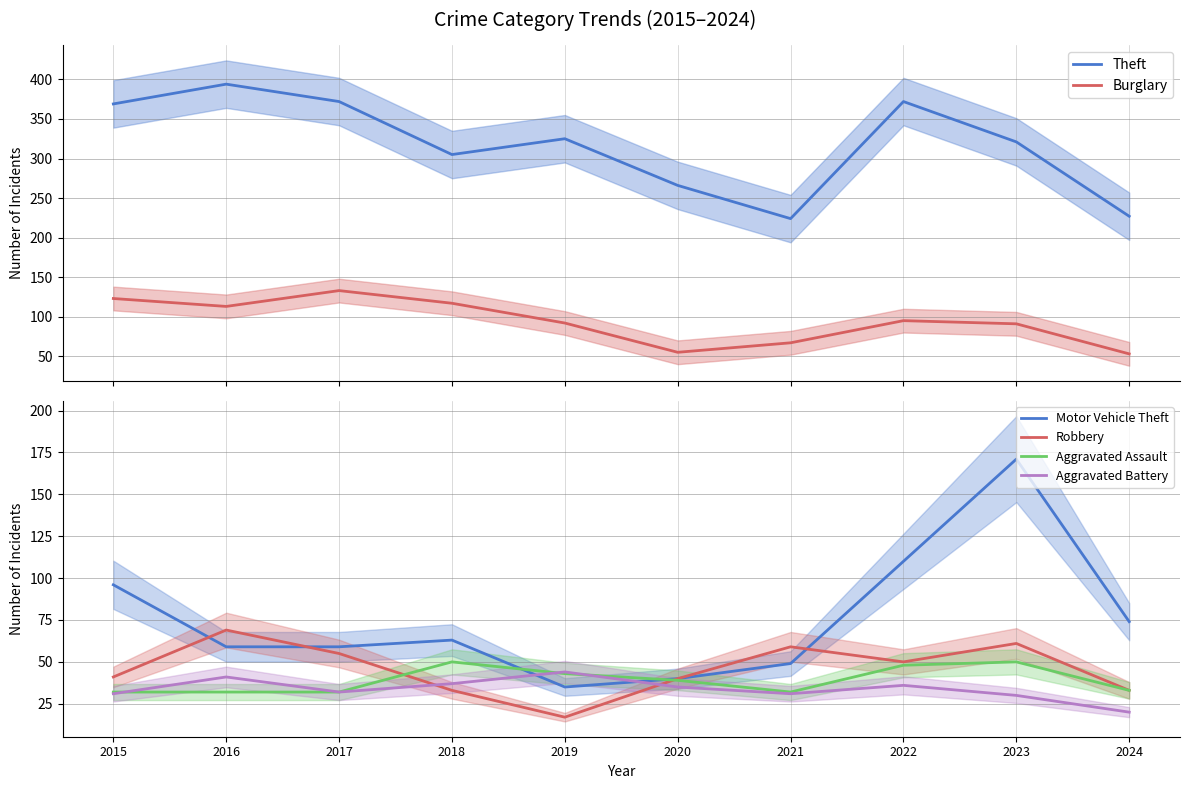

What is the average value of the Burglary series?

94